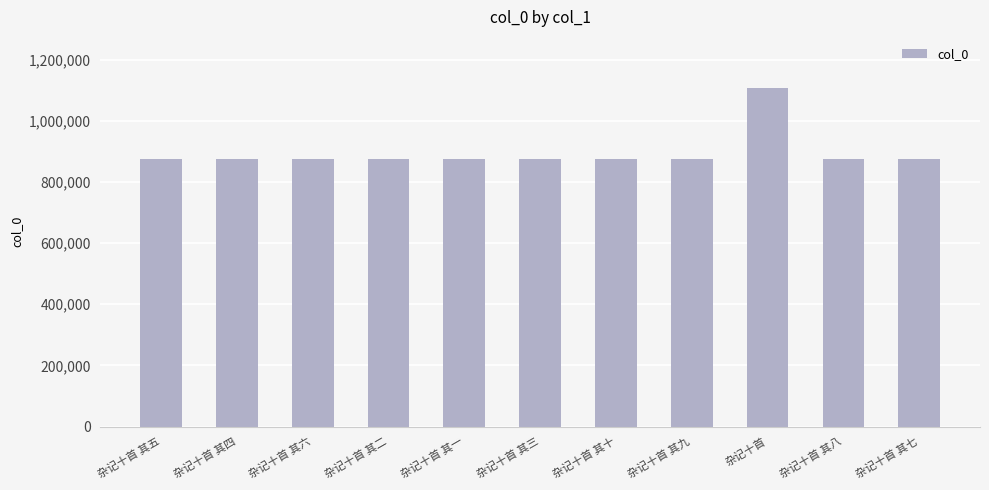

Is it true that the value at 杂记十首 其十 is 874983?

True